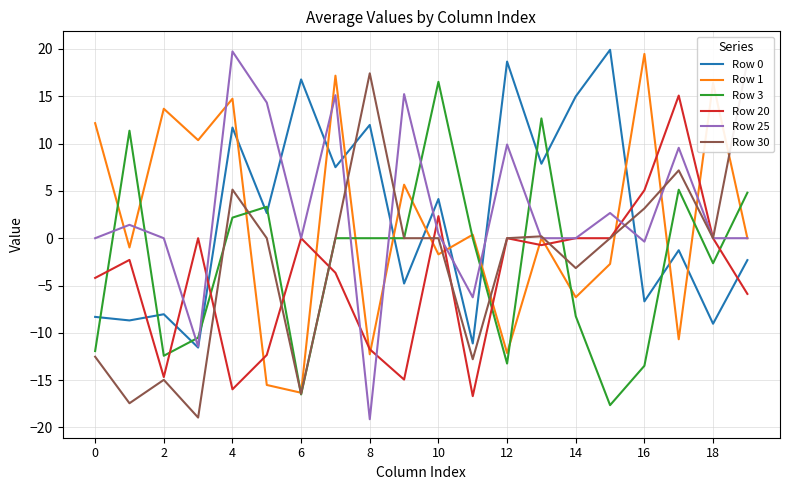

True or false: Row 20 and Row 1 intersect in this chart.

True